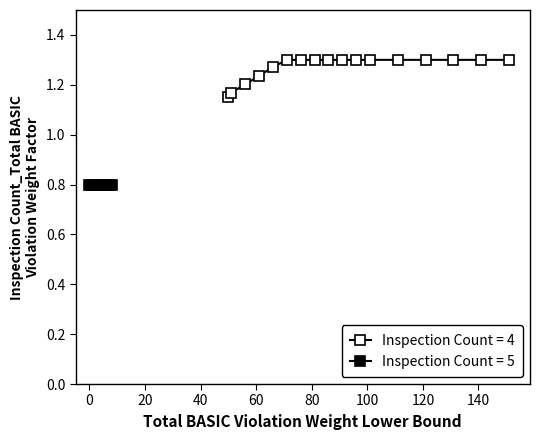

The chart shows a value of 1.3 at 4. True or false?

True